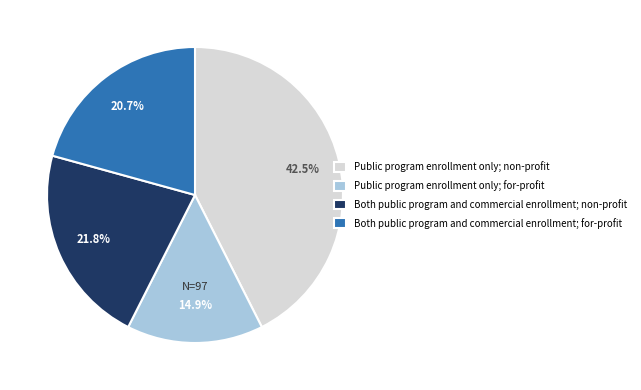

Between Both public program and commercial enrollment; for-profit and Public program enrollment only; non-profit, which is larger?

Public program enrollment only; non-profit